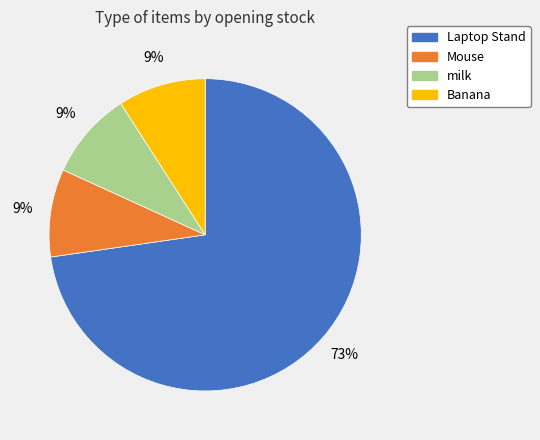

Does Laptop Stand account for over 50% of the chart?

Yes